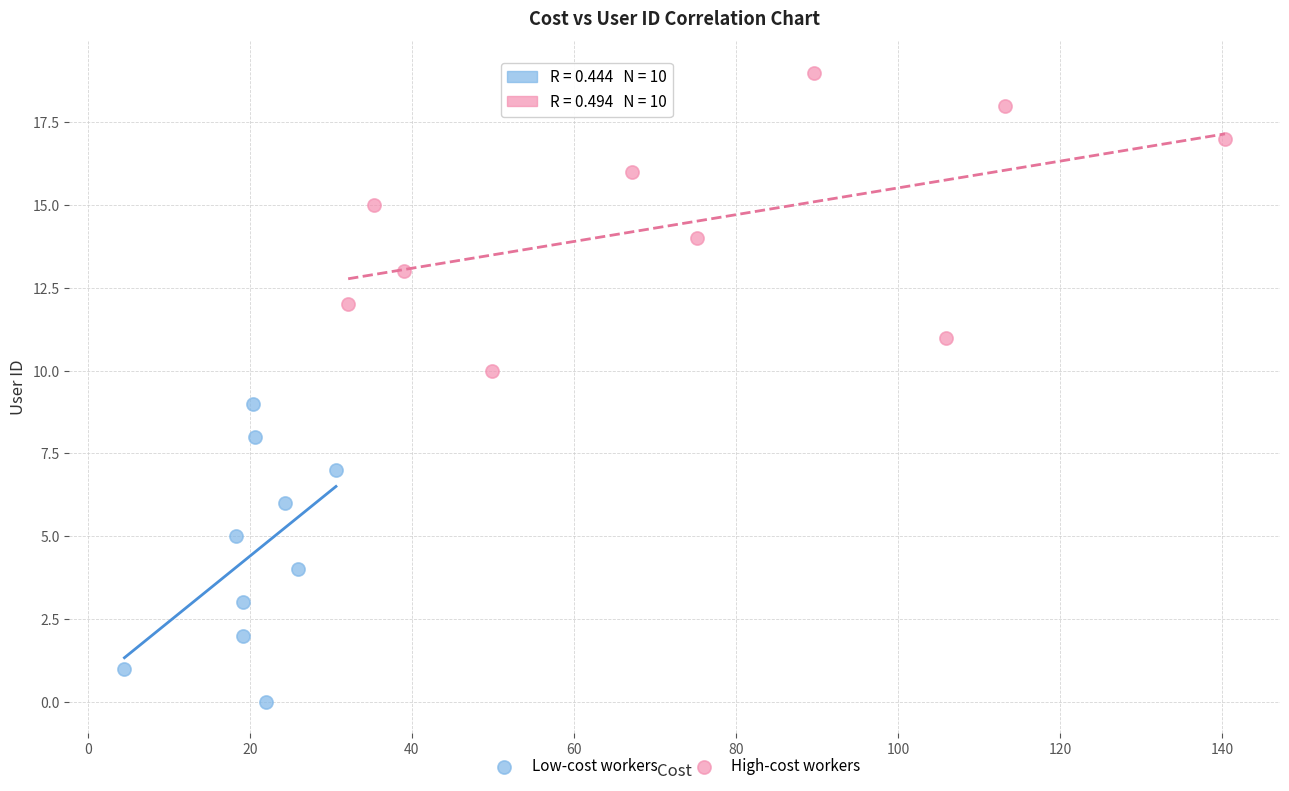

Which series contains the lowest Y value?

Low-cost workers